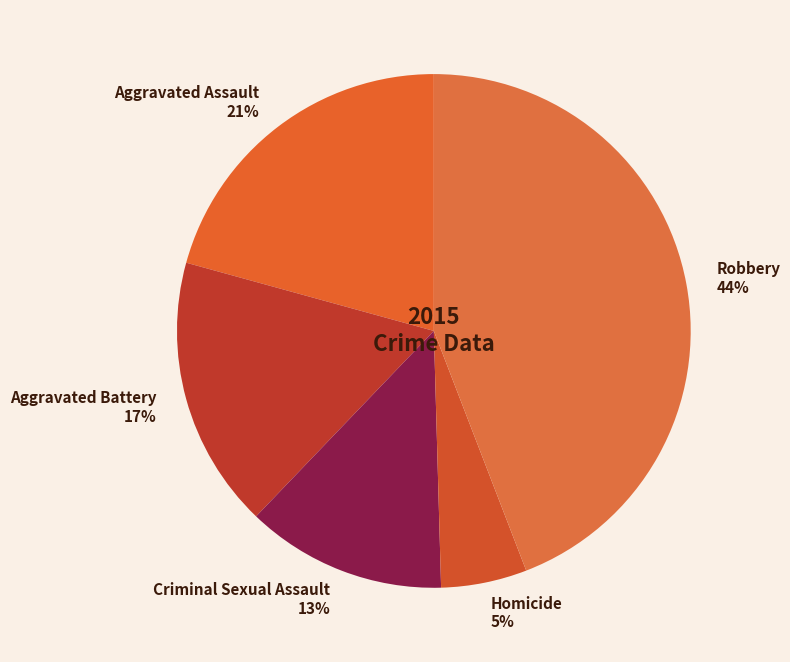

The Criminal Sexual Assault slice represents 13% of the pie. True or false?

True